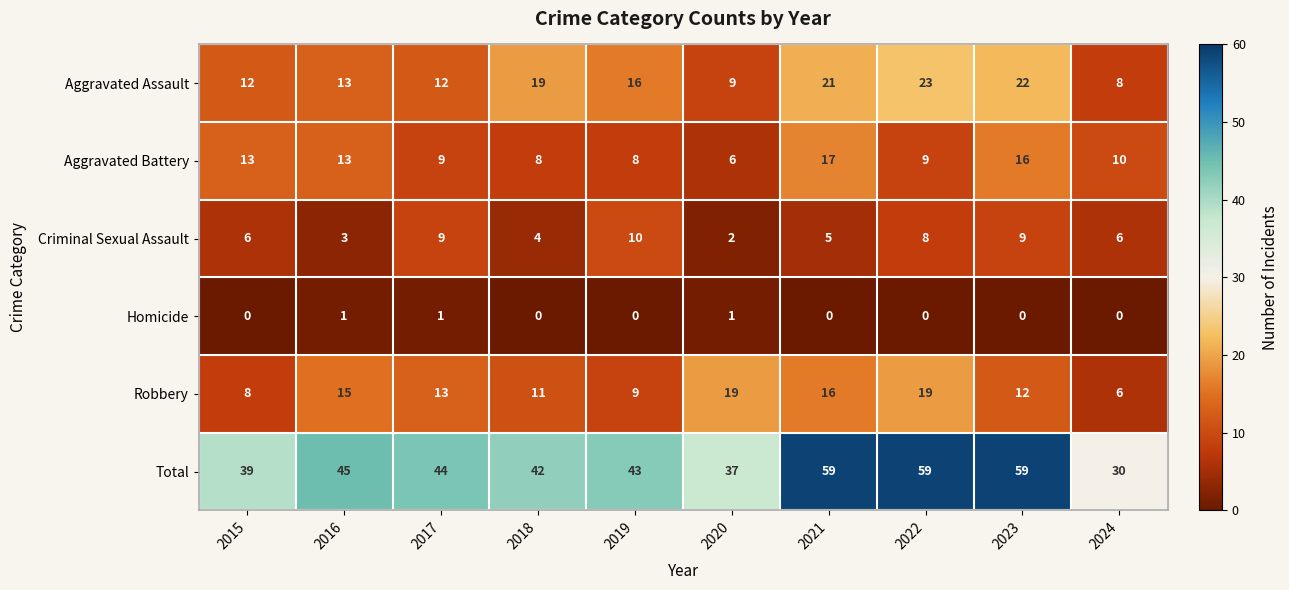

Which series has the largest total across all categories?

Total